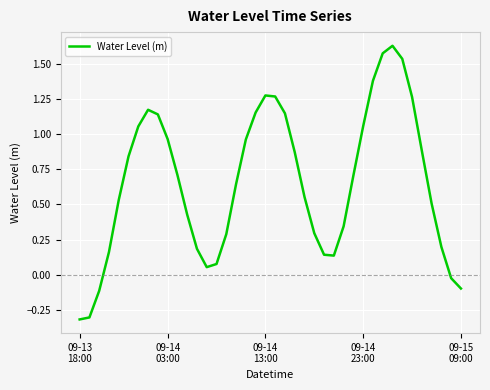

What is the minimum value shown in the chart?

-0.3